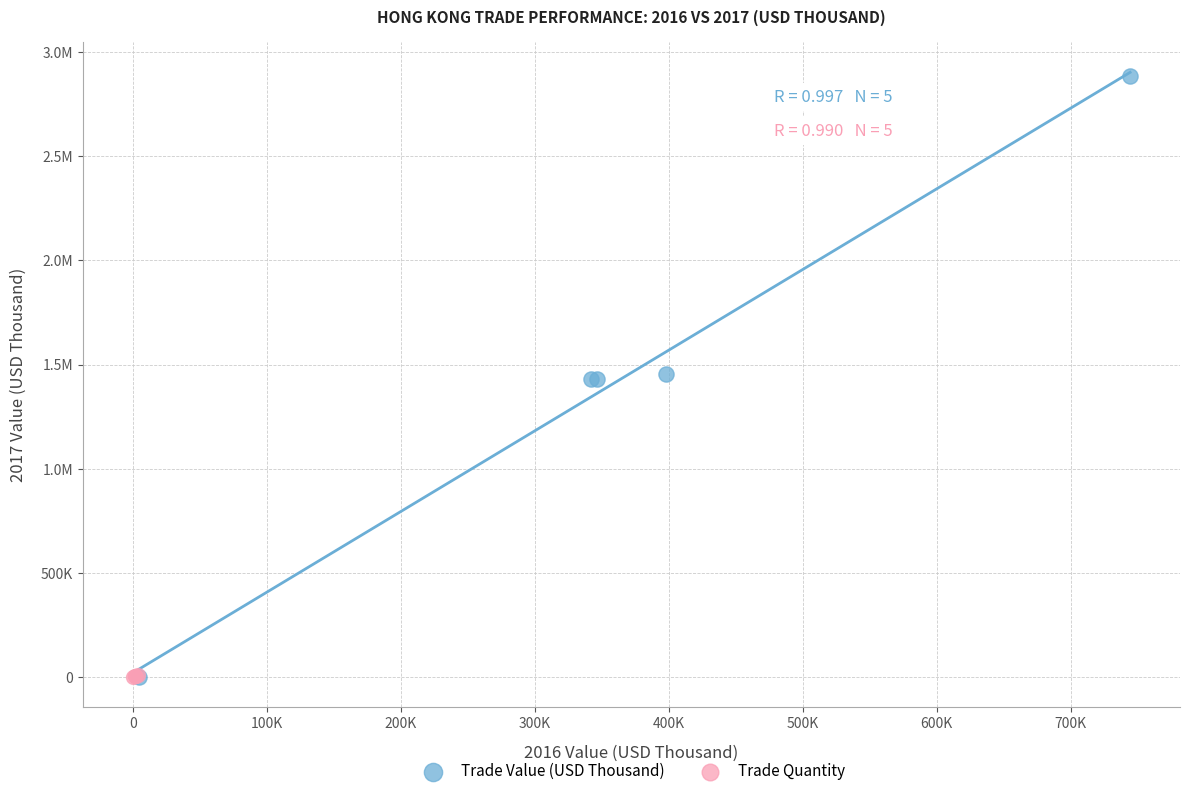

What are all the series names shown in the legend?

Trade Value (USD Thousand), Trade Quantity